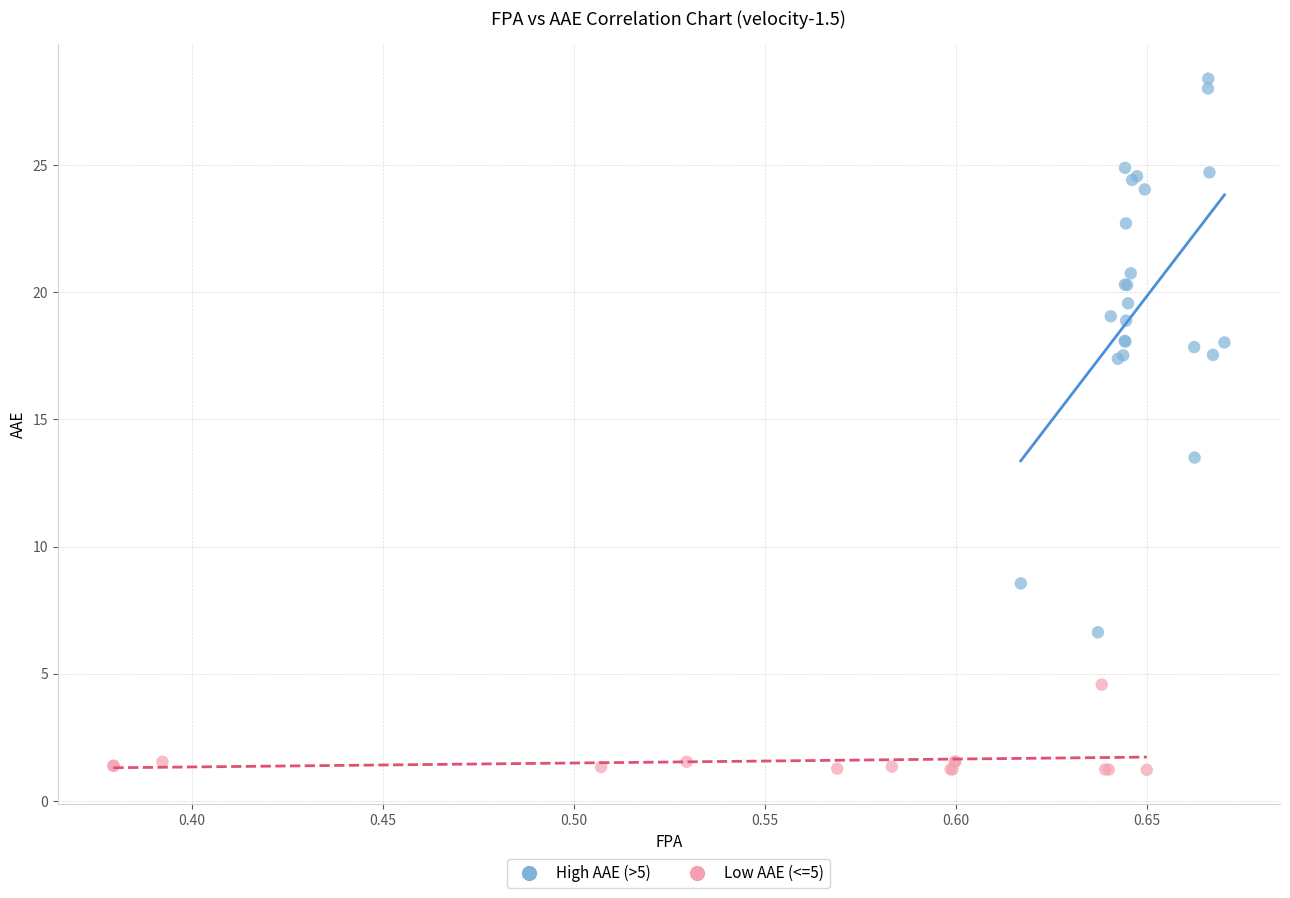

Which series has the widest spread of Y values?

High AAE (>5)